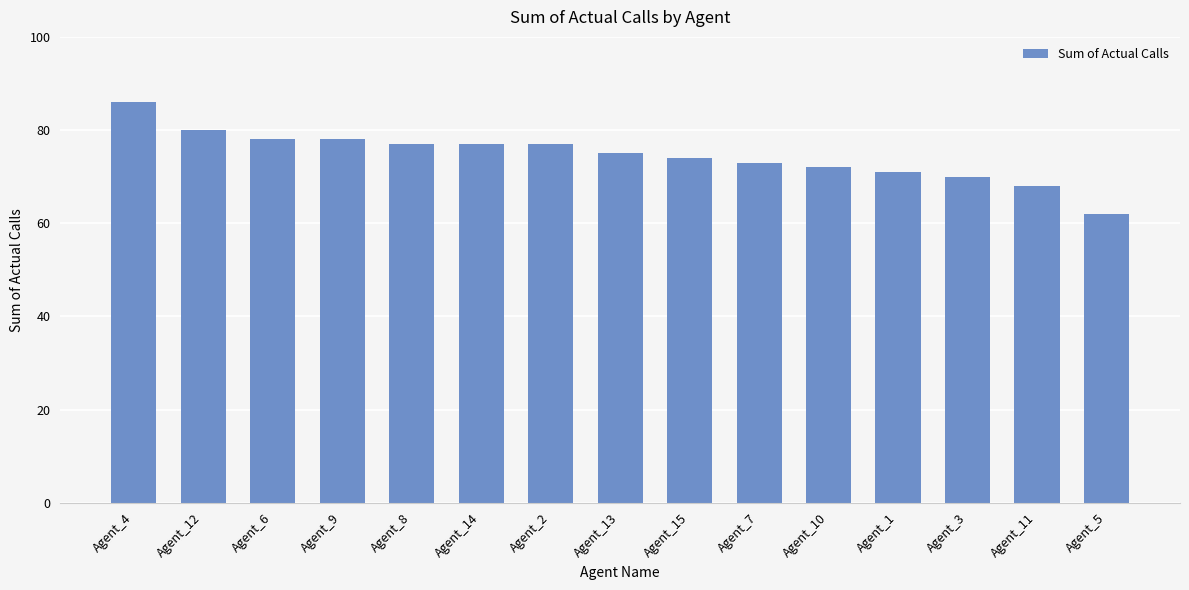

What is the average value?

75